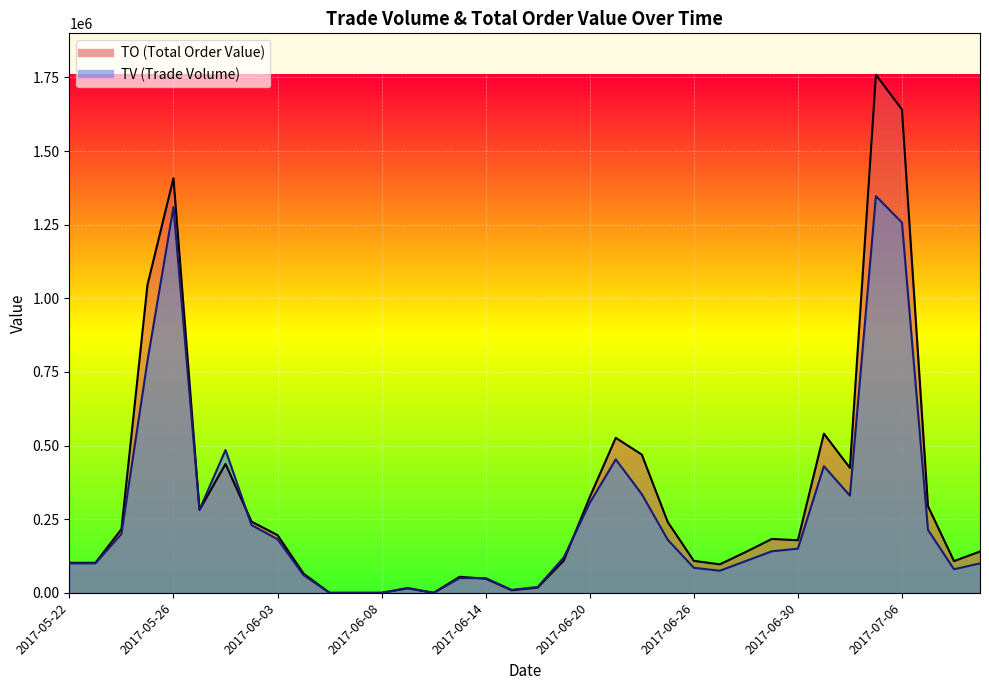

What is the label of the 36th point from the left?

2017-07-11